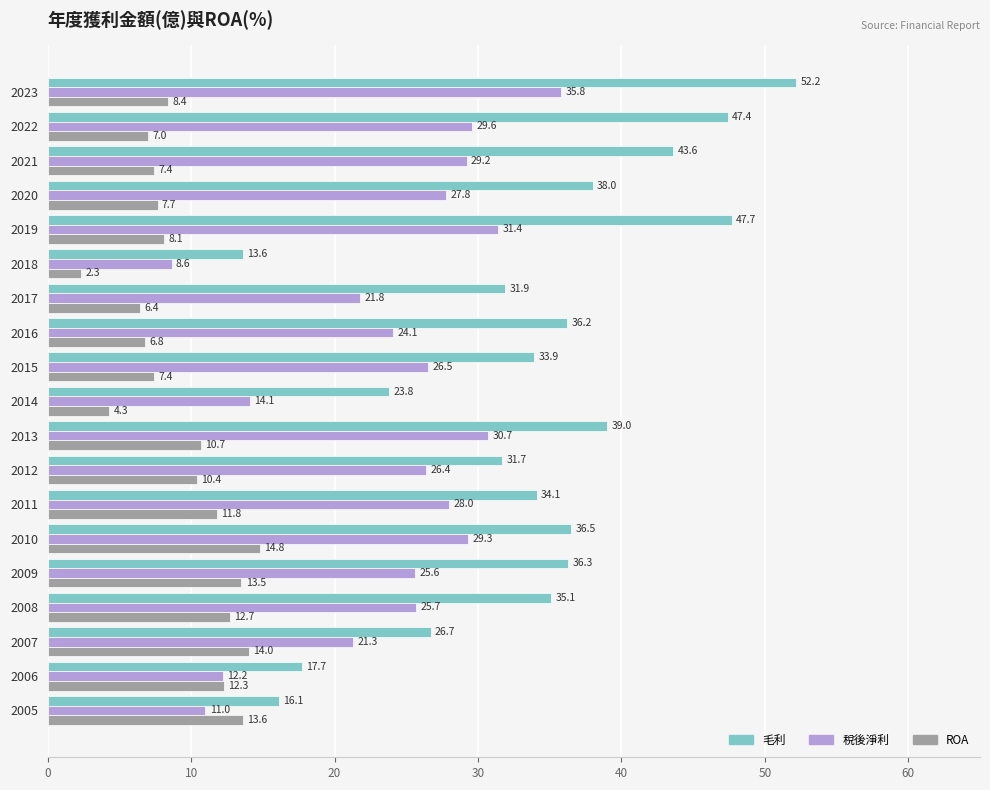

Which label corresponds to the smallest value in the chart?

2018